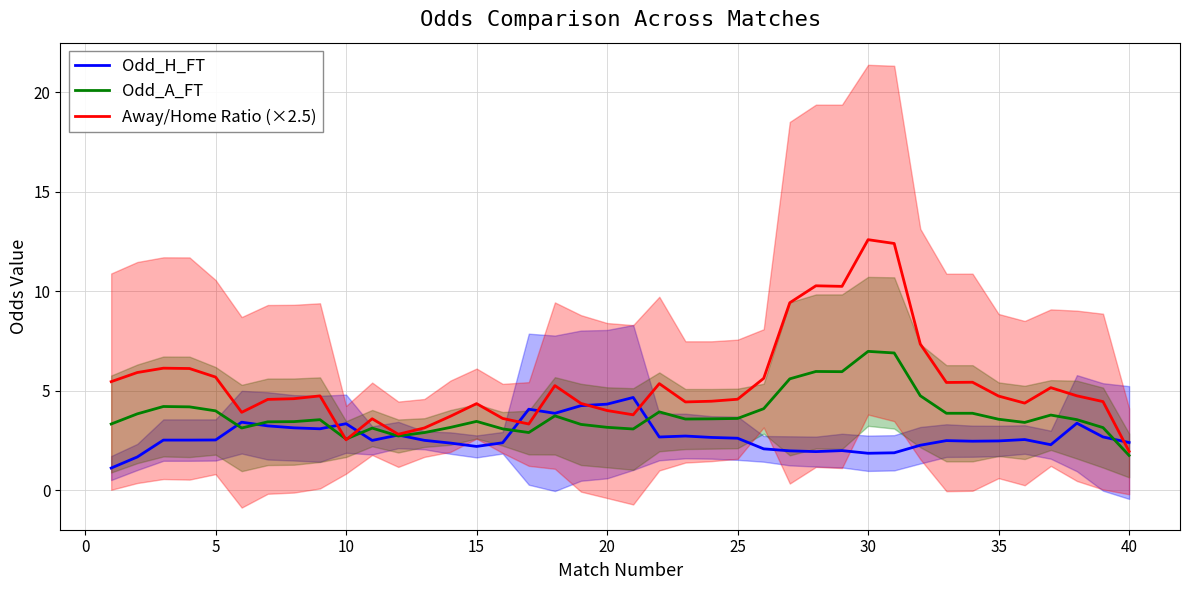

At how many categories does at least one series exceed 4?

32